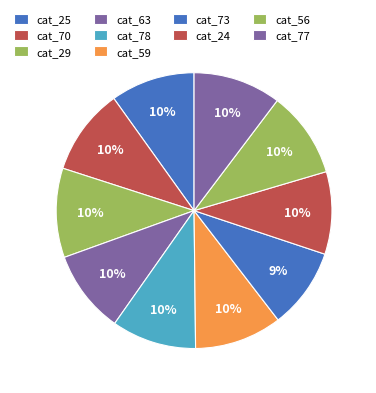

How many slices are in this pie chart?

10